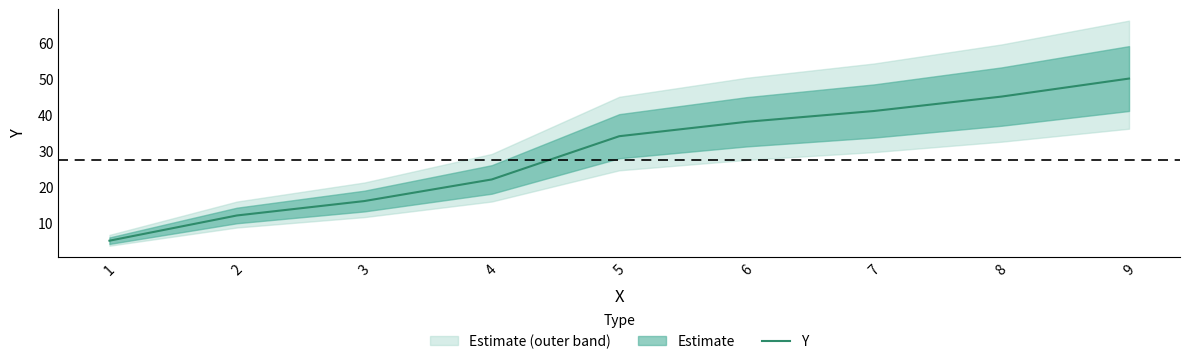

How many data points are above 34?

4